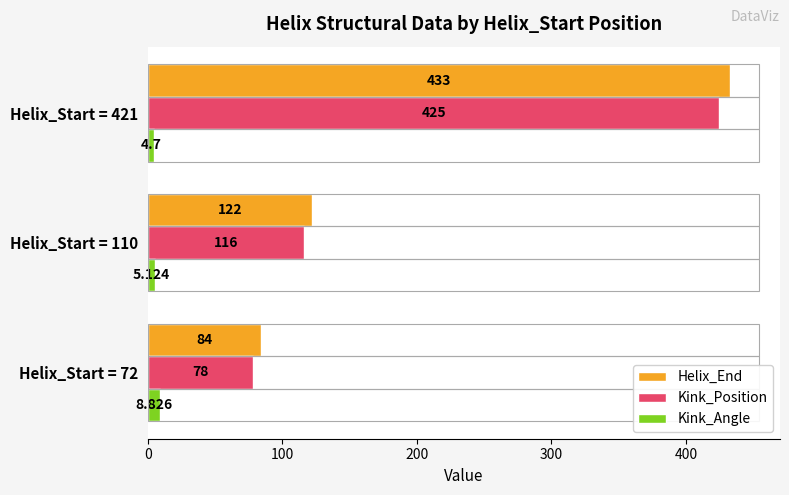

What are all the series names shown in the legend?

Helix_End, Kink_Position, Kink_Angle